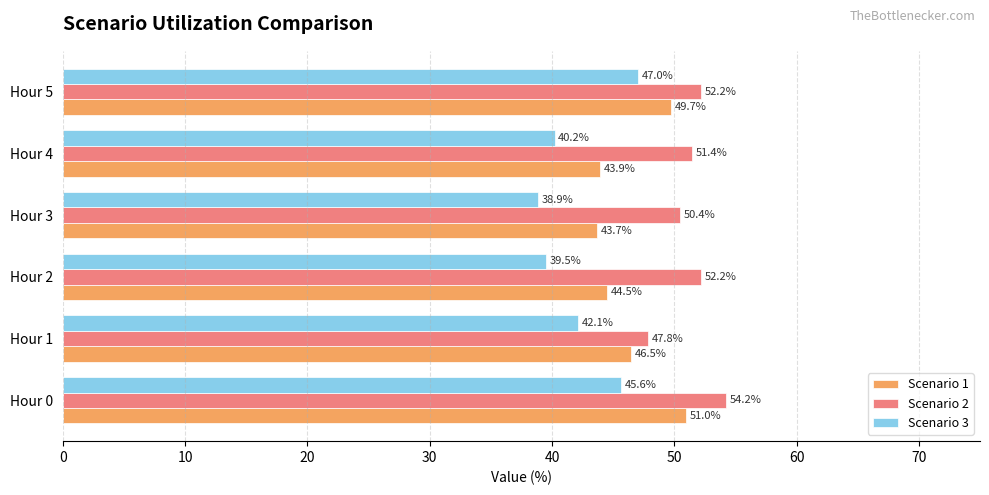

What is the difference between the maximum and minimum values in the Scenario 1 series?

7.2